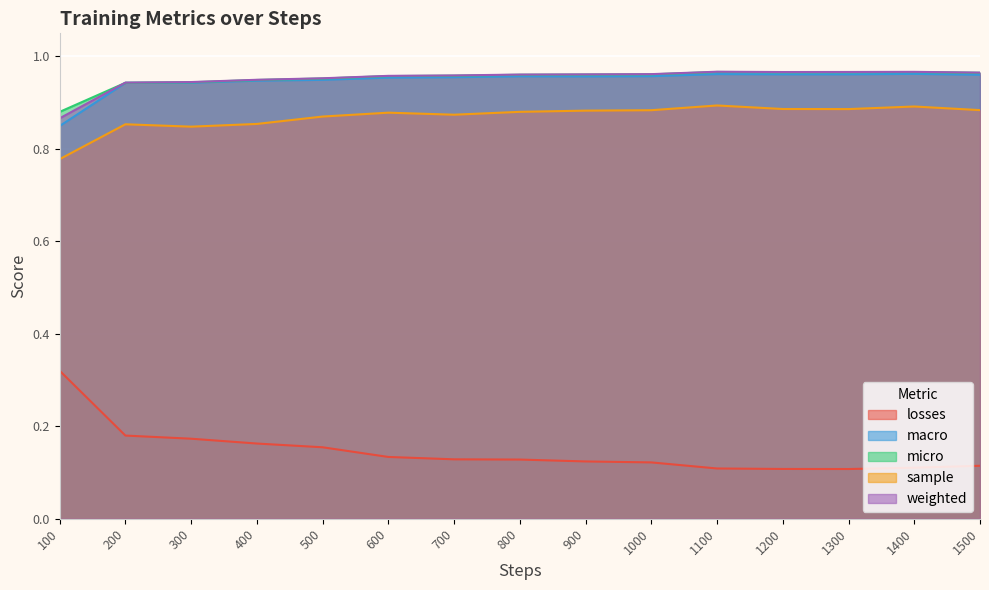

Read the micro value at 1500.

1.0